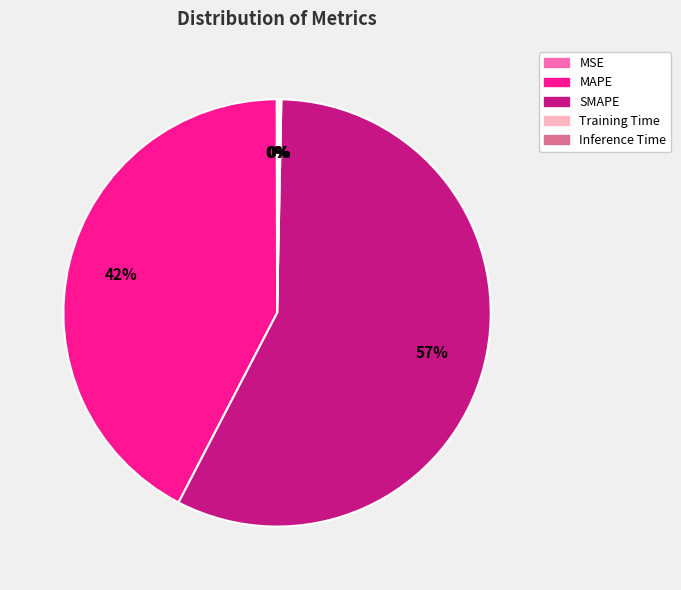

Which slice is the largest?

SMAPE